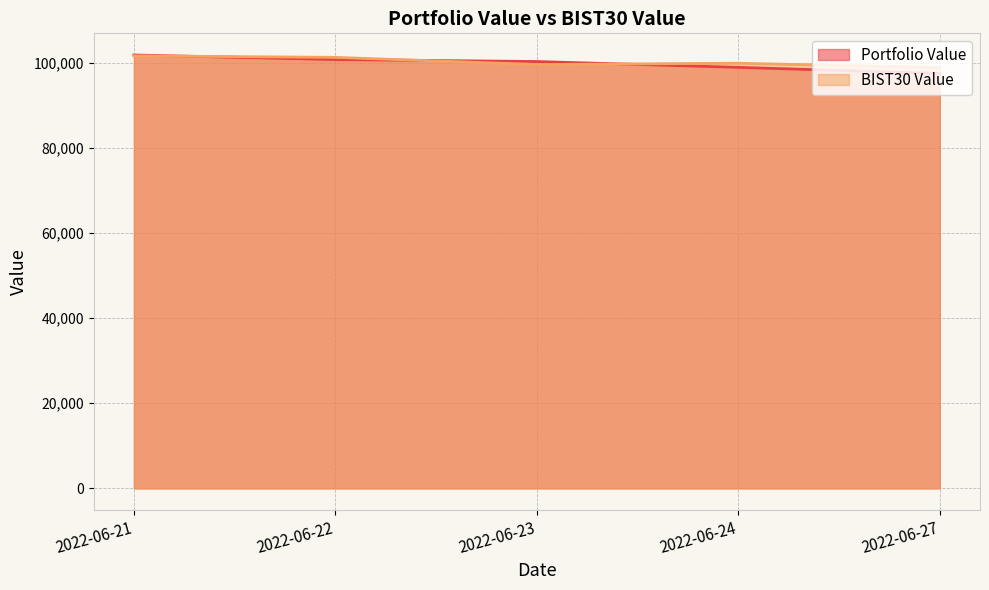

True or false: Portfolio Value has a value of 161031.2 at 2022-06-22.

False